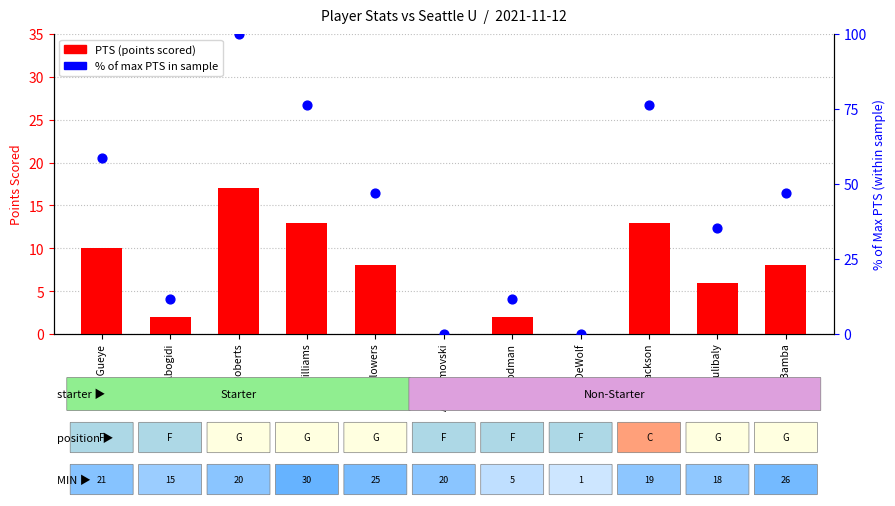

Which series reaches the minimum Y coordinate?

PTS (points scored)